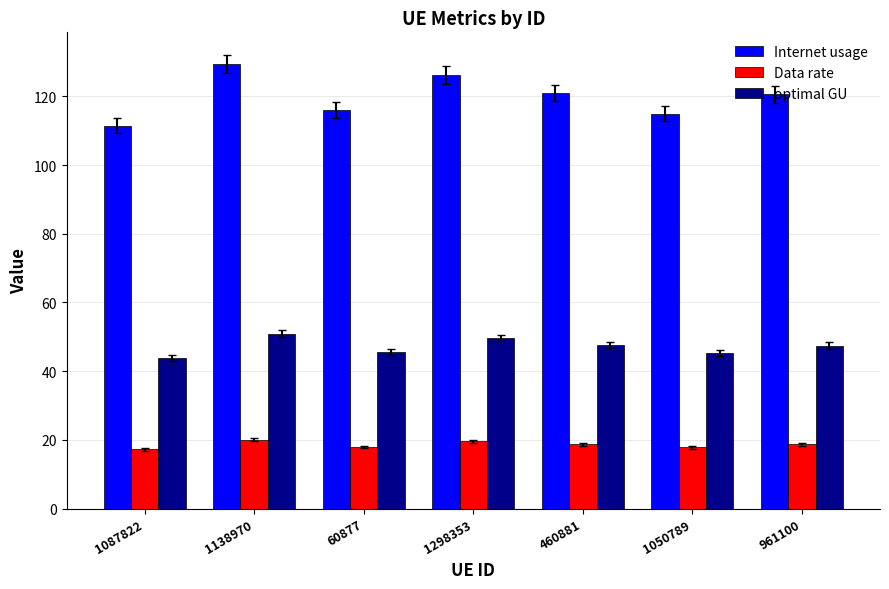

The value of optimal GU at 961100 is 18.3. True or false?

False